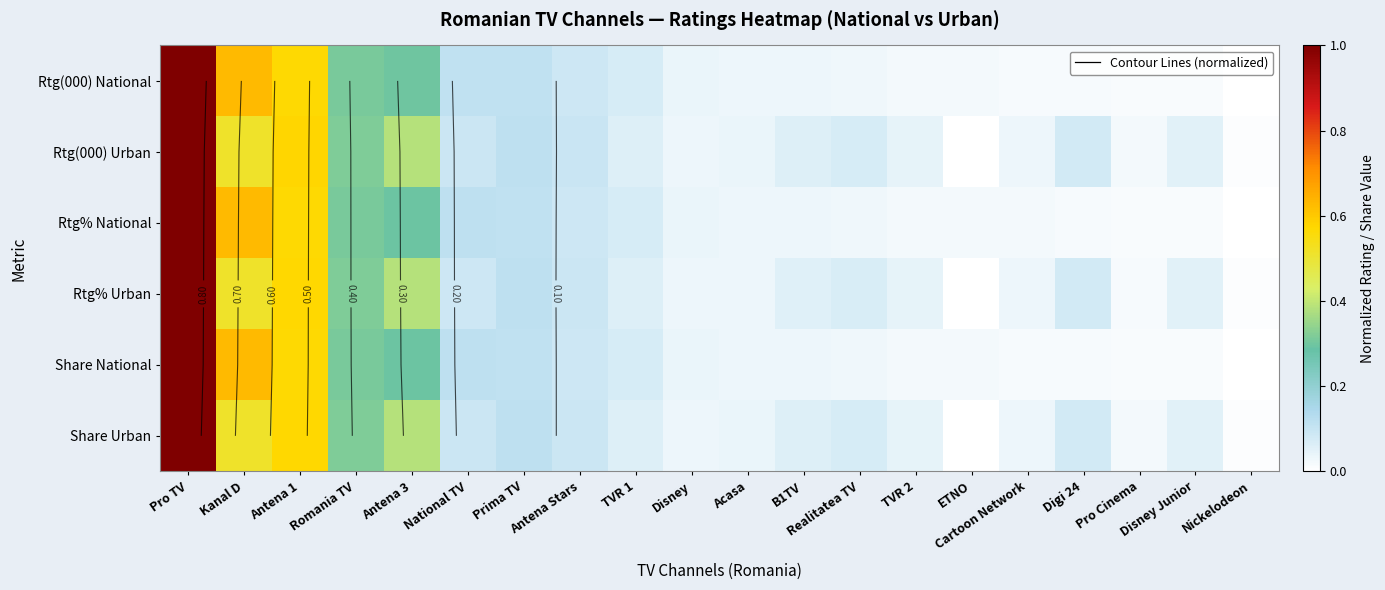

How many values in the Rtg(000) Urban series exceed 0?

19